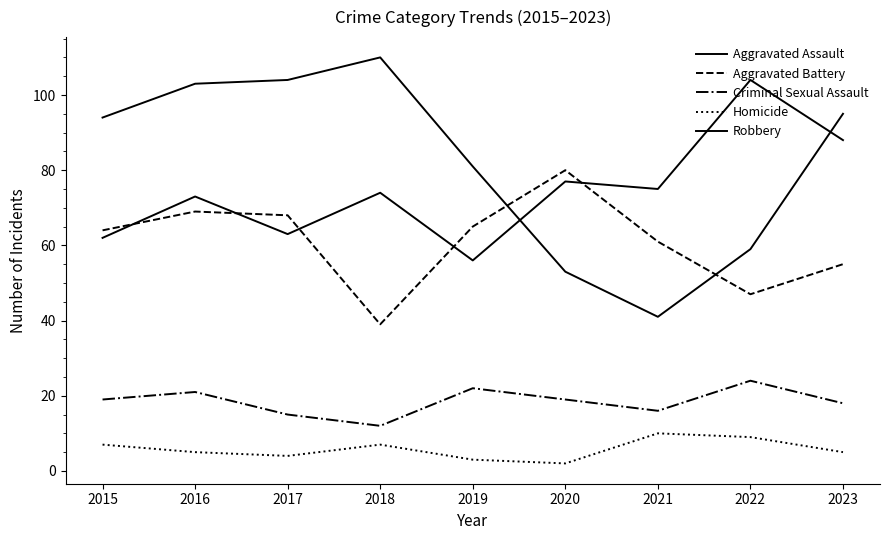

What is the greatest value displayed?

110